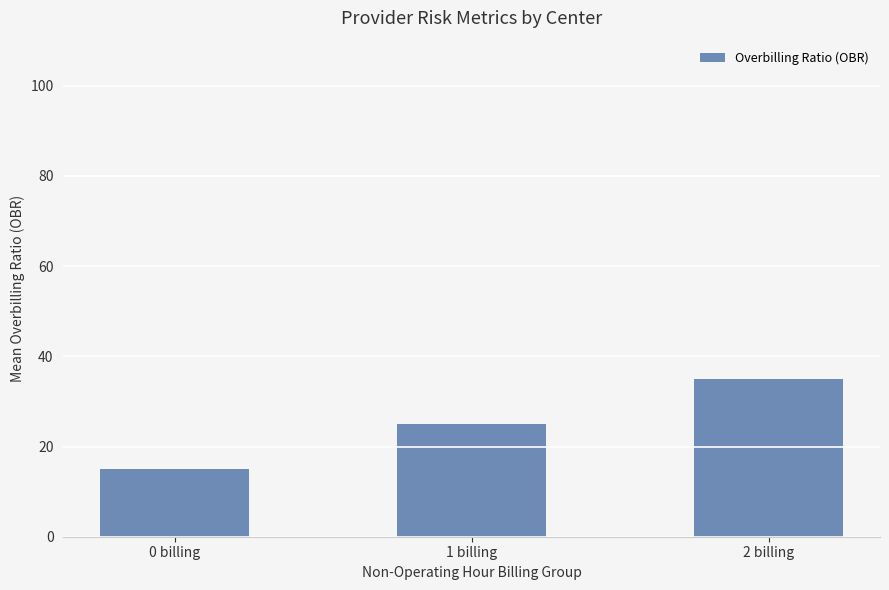

Between 2 billing and 1 billing, which is larger?

2 billing